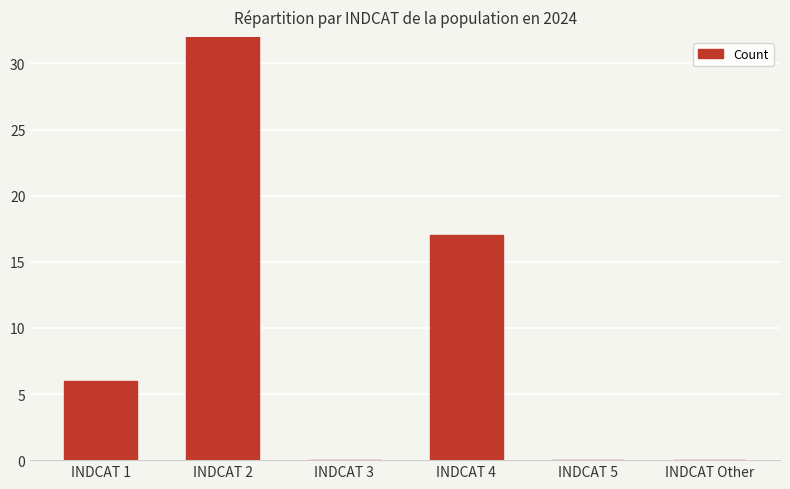

Between INDCAT Other and INDCAT 4, which is larger?

INDCAT 4